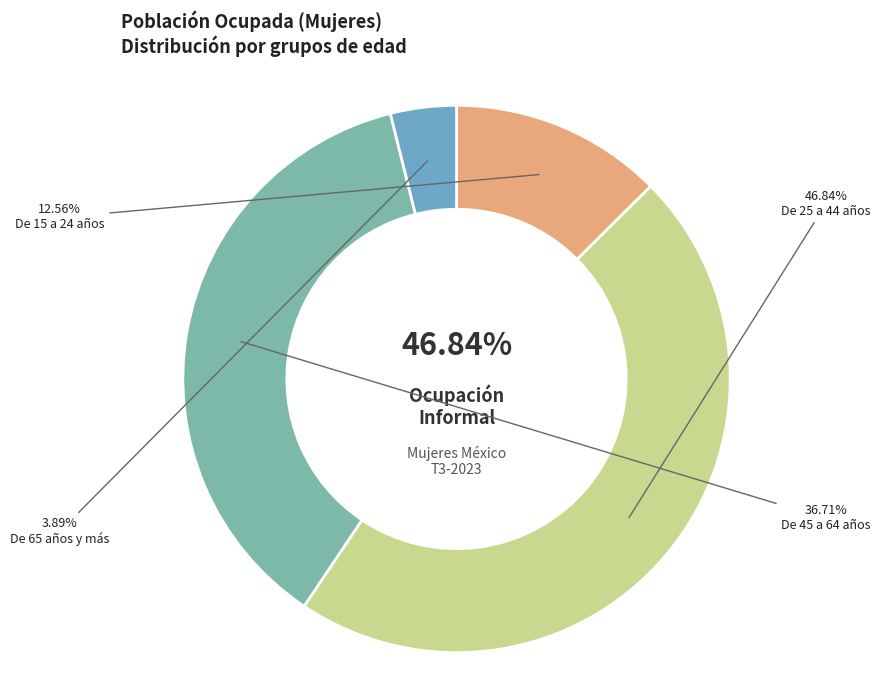

Combined, do De 15 a 24 años and De 45 a 64 años account for over 50%?

No